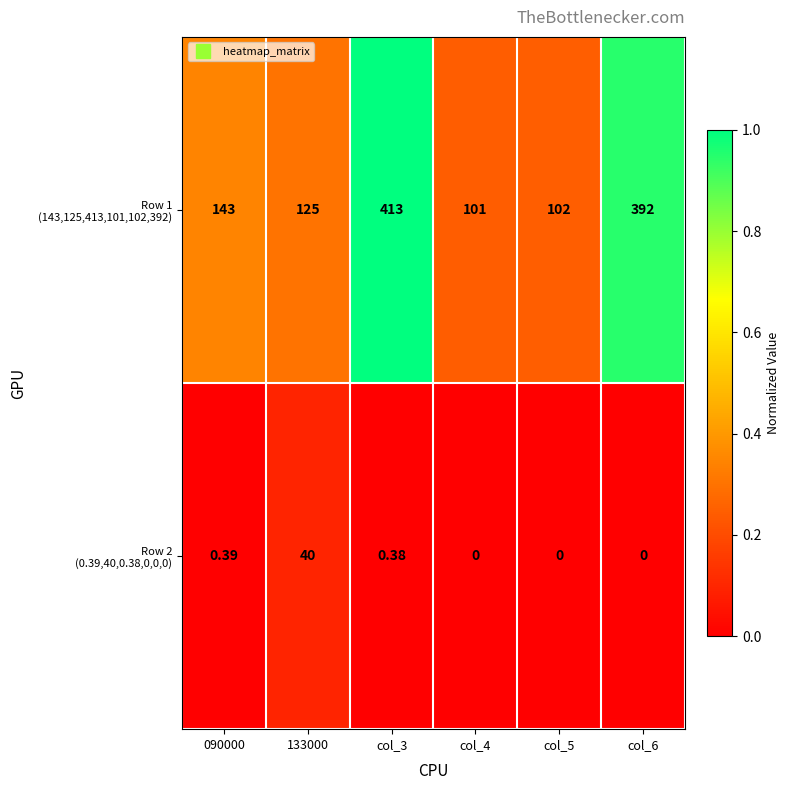

Rank the series by their maximum value, from lowest to highest.

Row 2 (0.39,40,0.38,0,0,0), Row 1 (143,125,413,101,102,392)